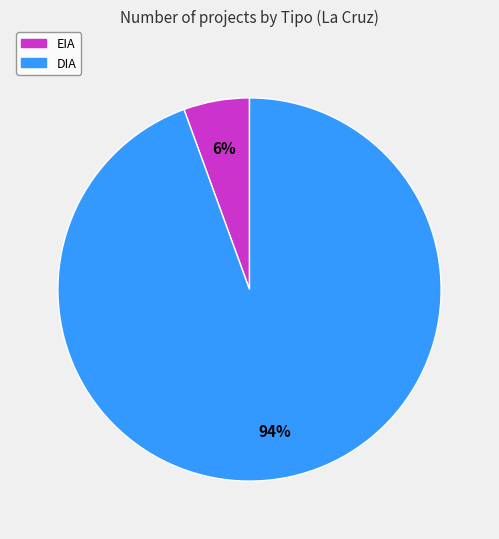

Does EIA represent more than half of the total?

No